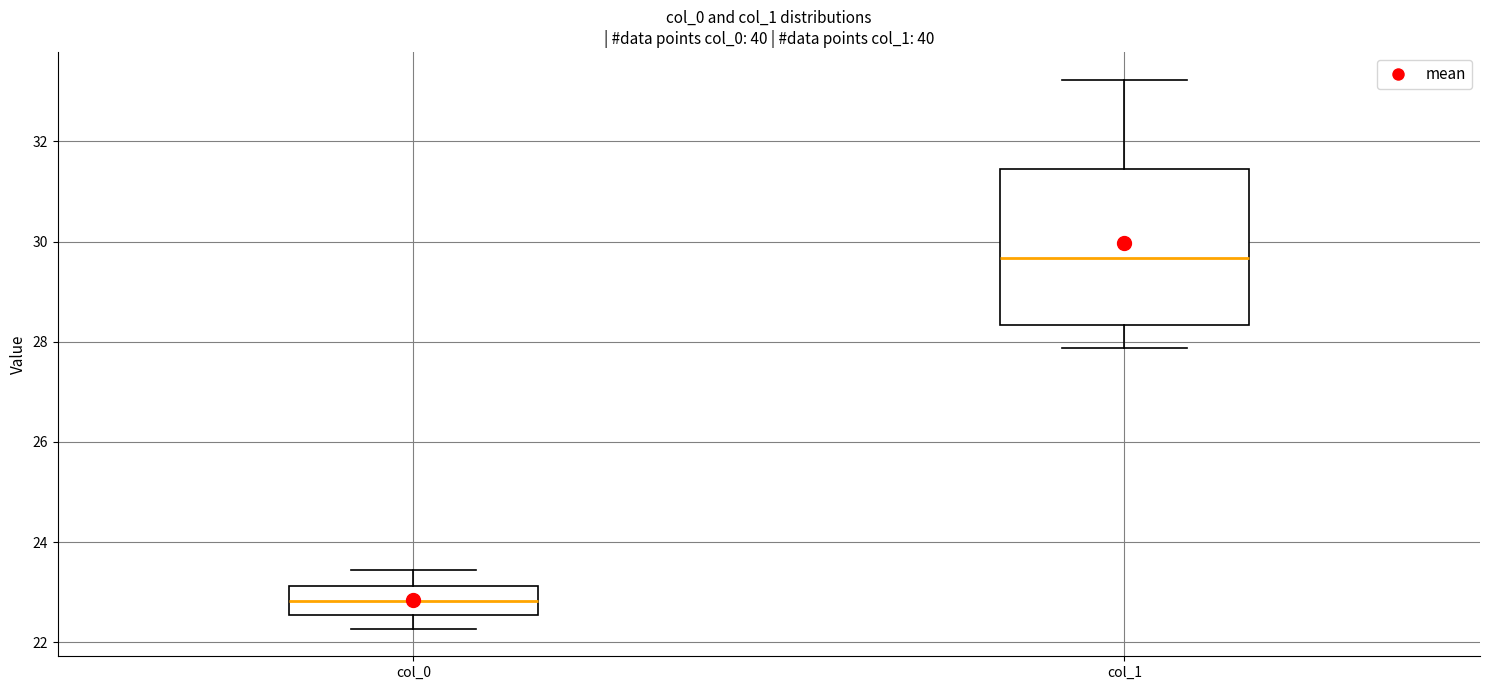

Which box's median line is the lowest?

col_0